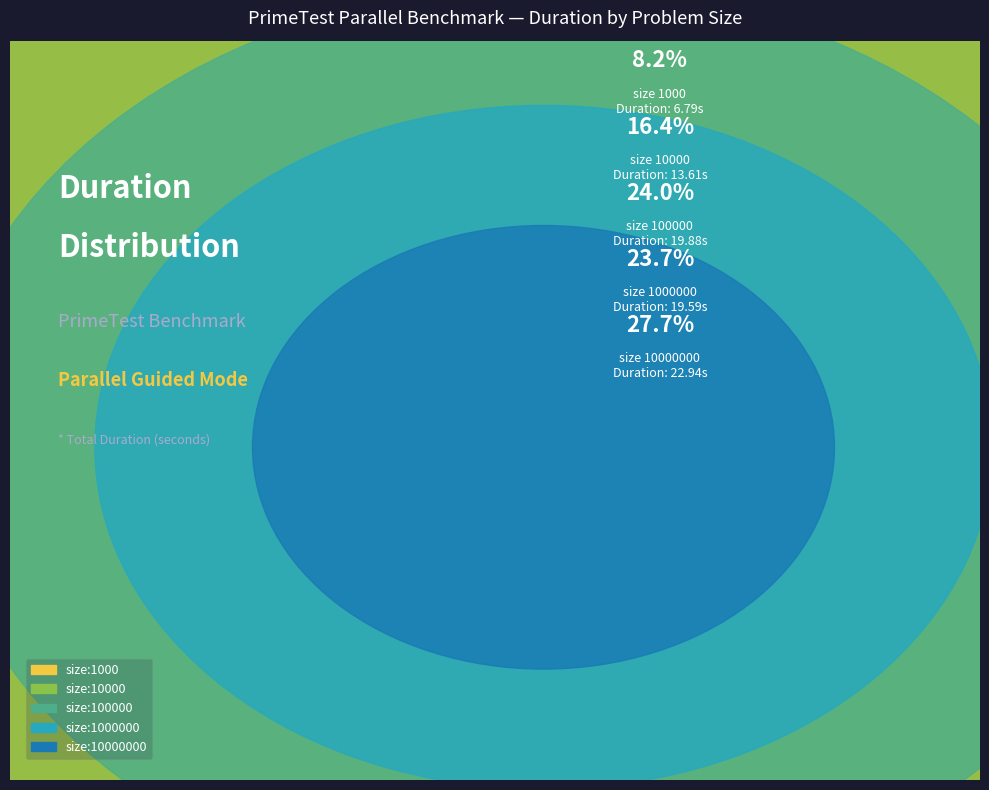

Which category has the smallest portion of the pie?

size:1000_